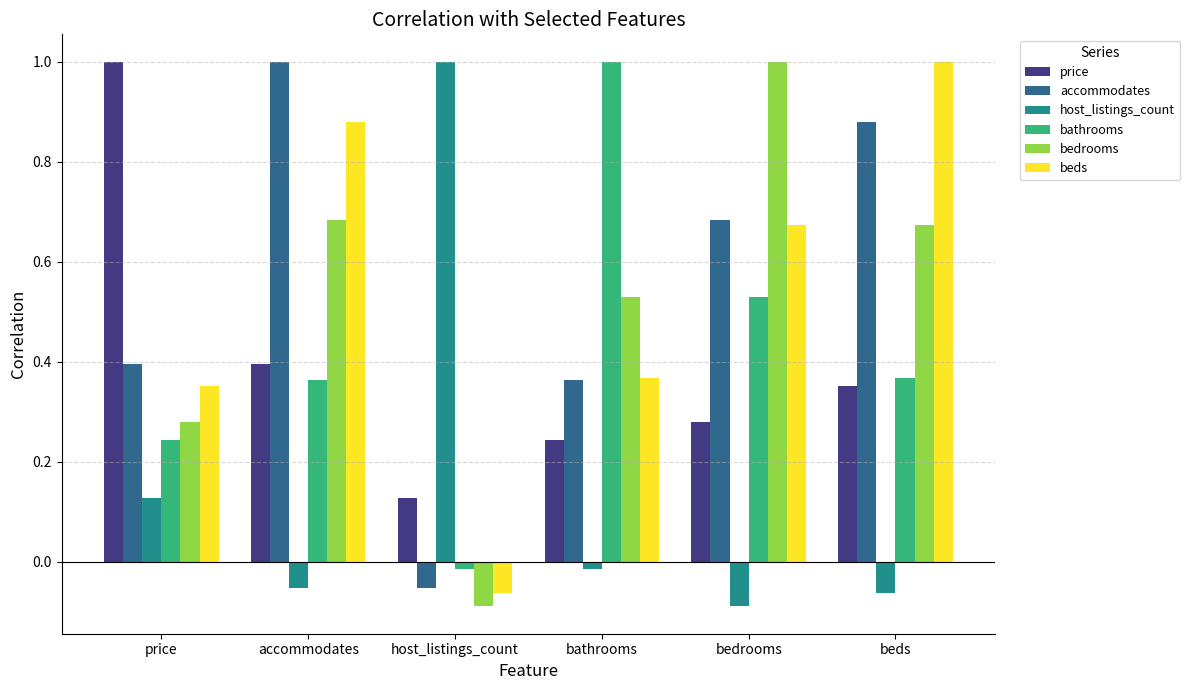

What is the difference between the maximum and minimum values in the bedrooms series?

1.1